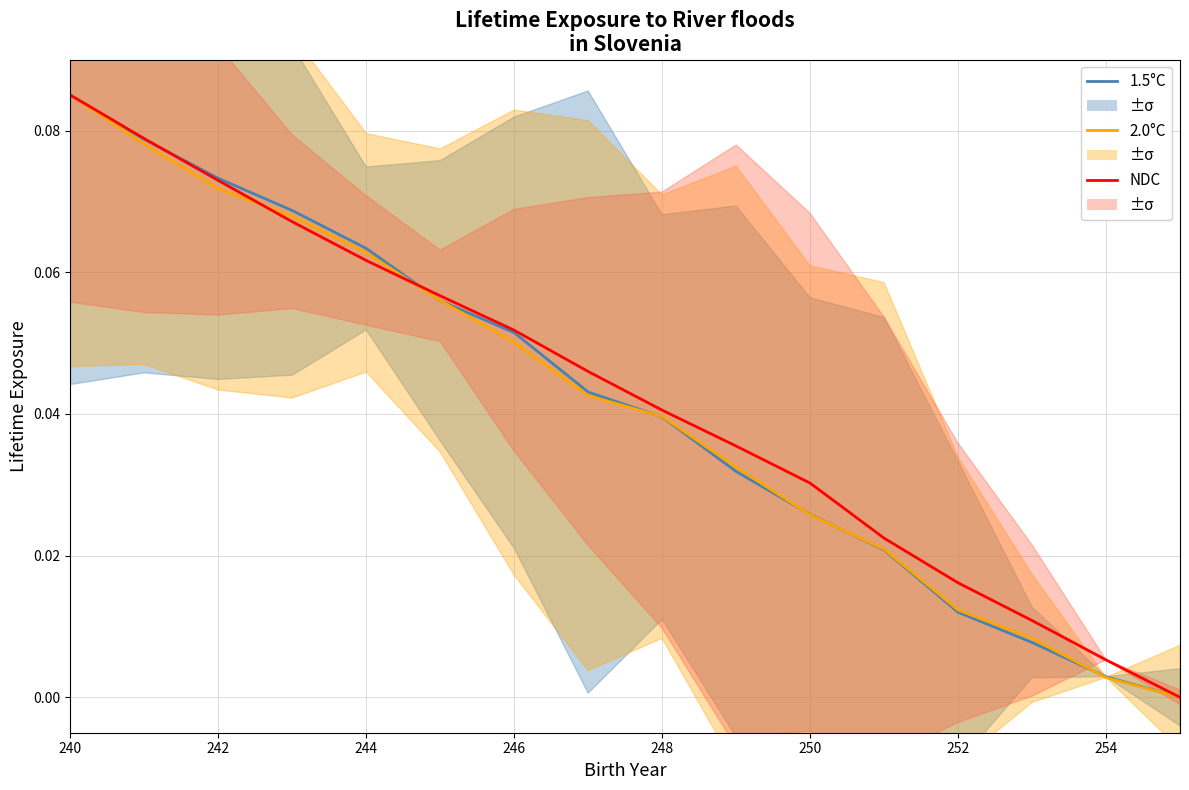

How many data points in NDC are above 0?

15